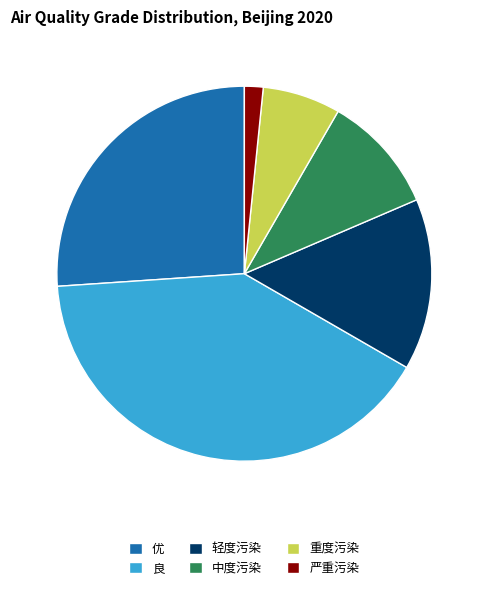

Do 轻度污染 and 优 together represent more than half of the pie?

No